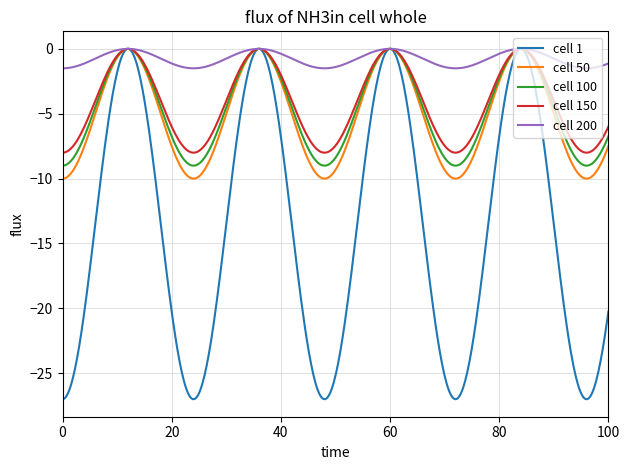

Which series has the largest total across all categories?

cell 200